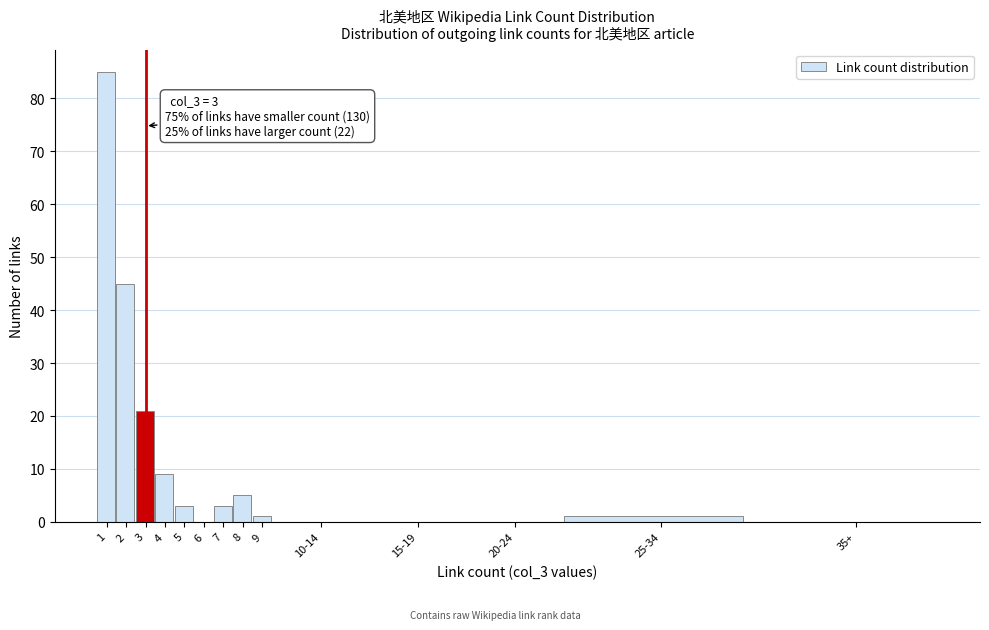

Reading right to left, transcribe all the data shown in this chart.

35+=0	25-34=1	20-24=0	15-19=0	10-14=0	9=1	8=5	7=3	6=0	5=3	4=9	3=21	2=45	1=85